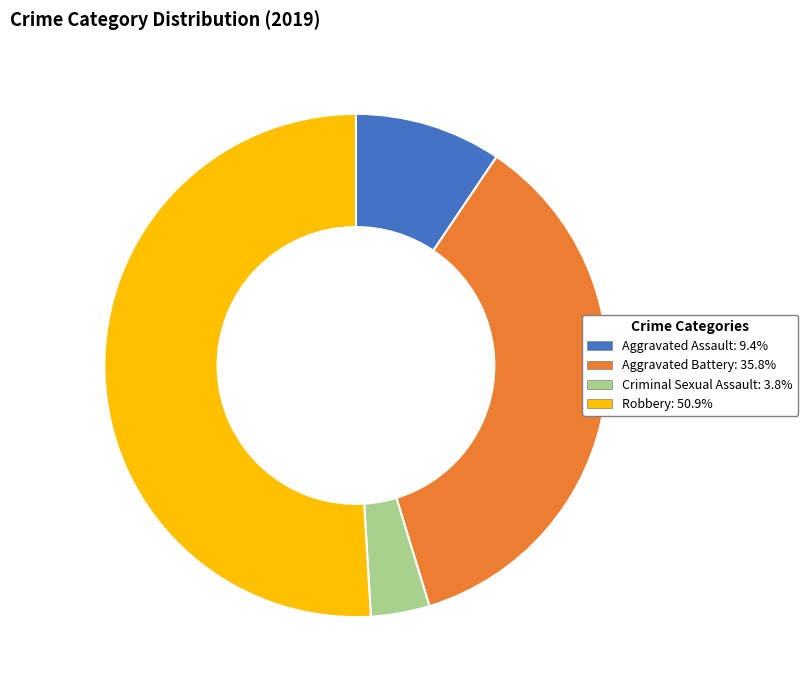

How many slices are in this pie chart?

4